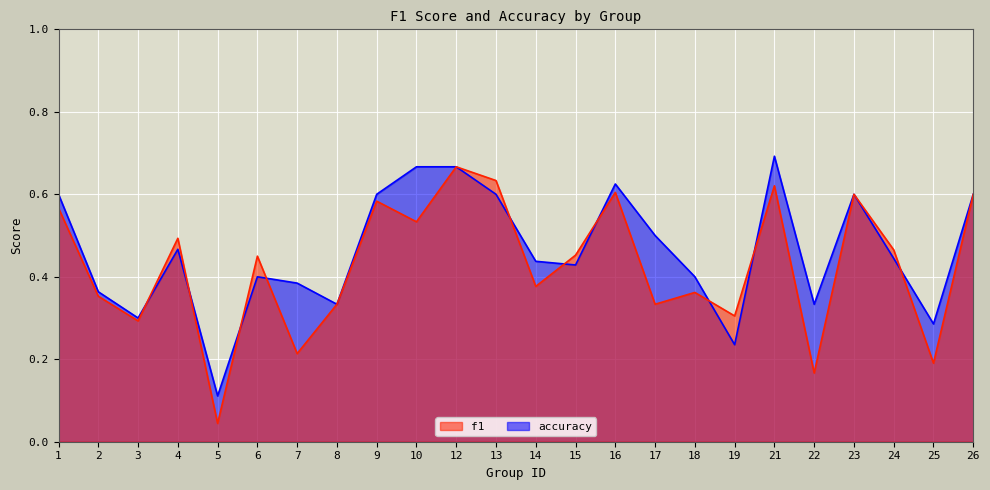

Rank the series by their maximum value, from highest to lowest.

accuracy, f1